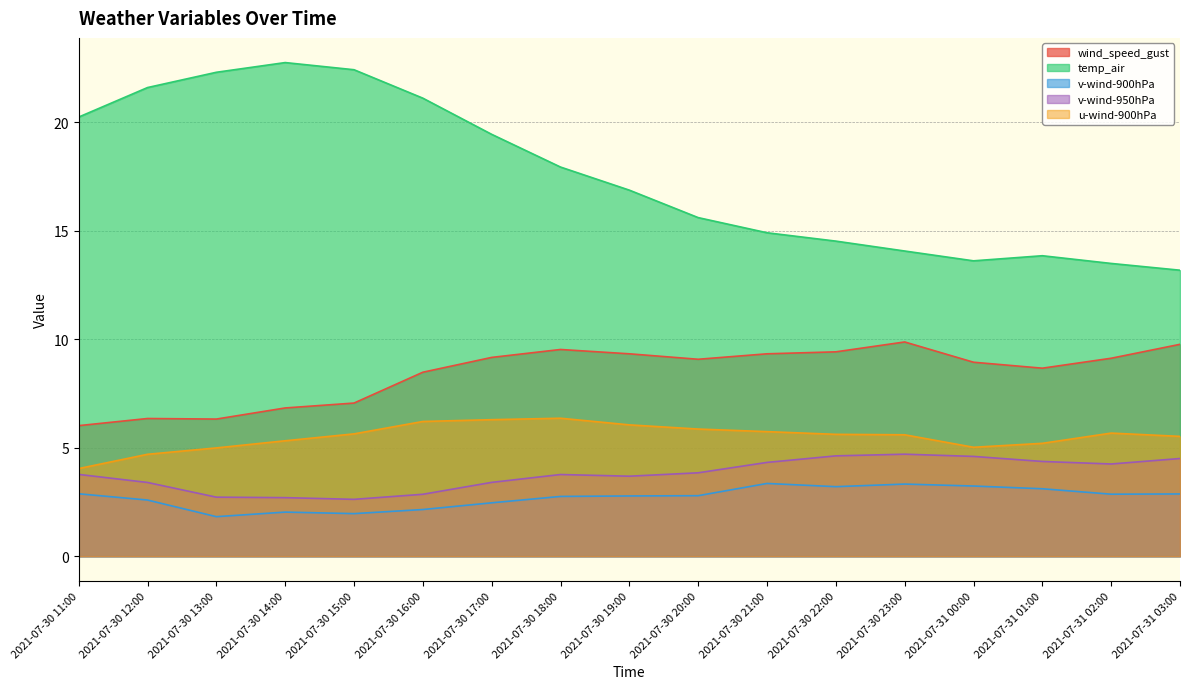

What is the lowest value of the temp_air series?

13.2